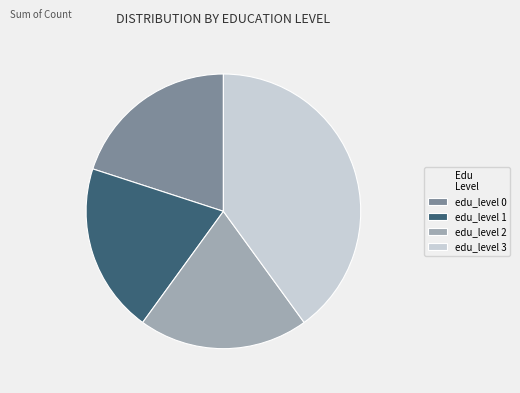

True or false: edu_level 3 accounts for 40% of the total.

True